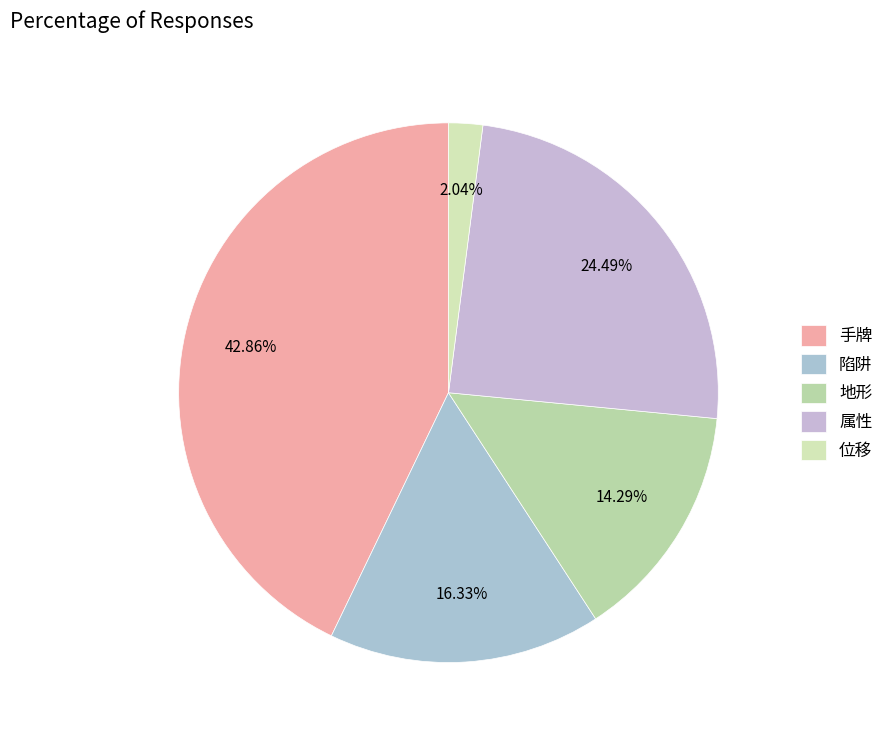

Which slice is the largest?

手牌